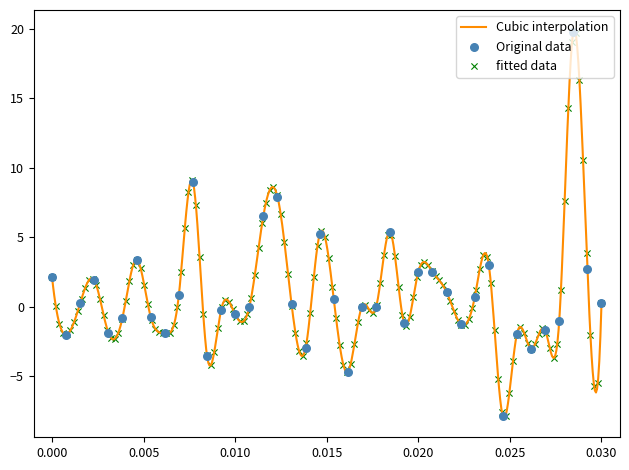

Between 19 and 26, which is larger?

26